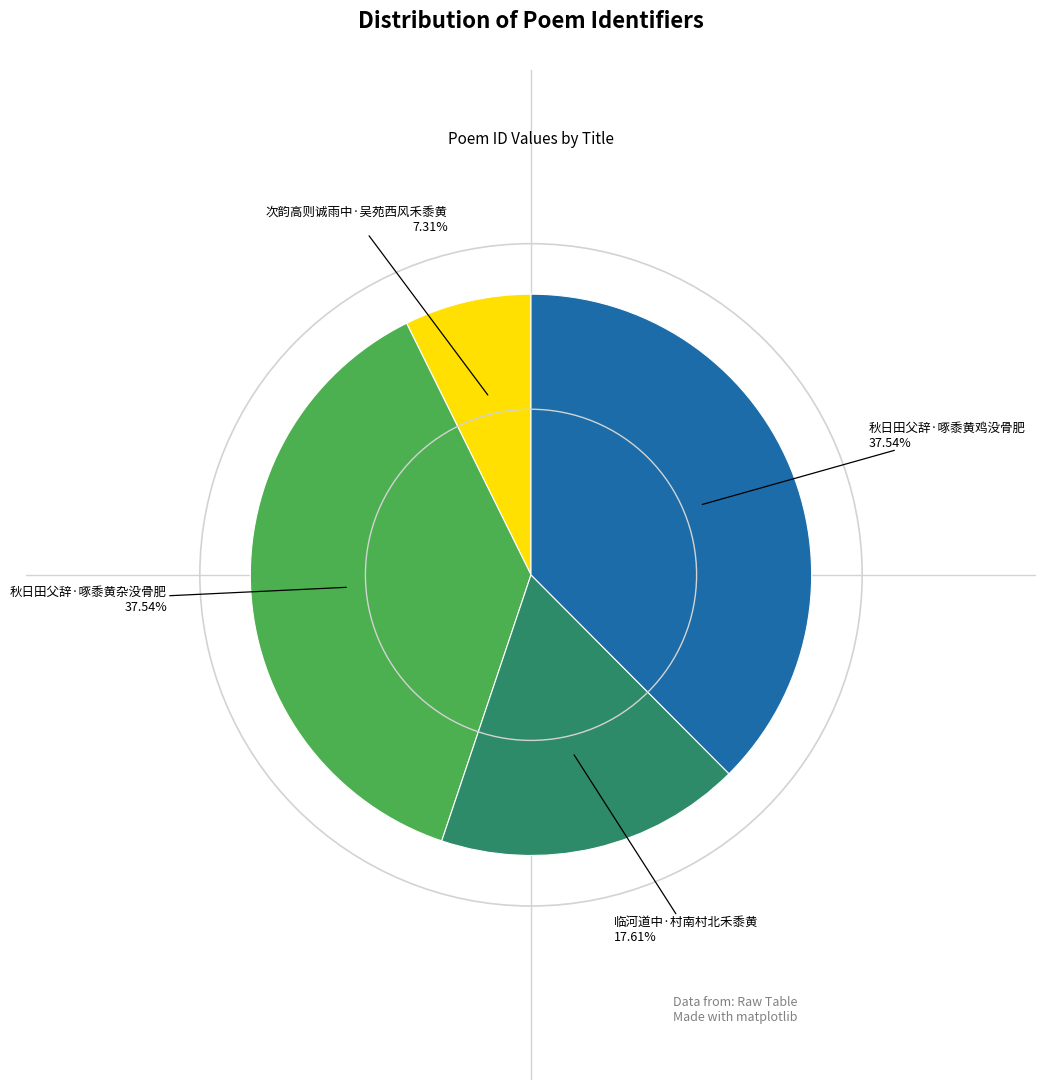

Approximately how many times larger is the value at 秋日田父辞·啄黍黄杂没骨肥 compared to 秋日田父辞·啄黍黄鸡没骨肥?

1.0